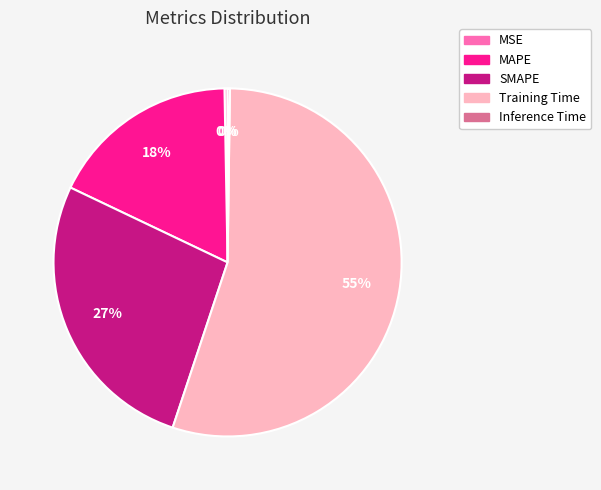

Approximately how many times larger is the value at Training Time compared to SMAPE?

2.0